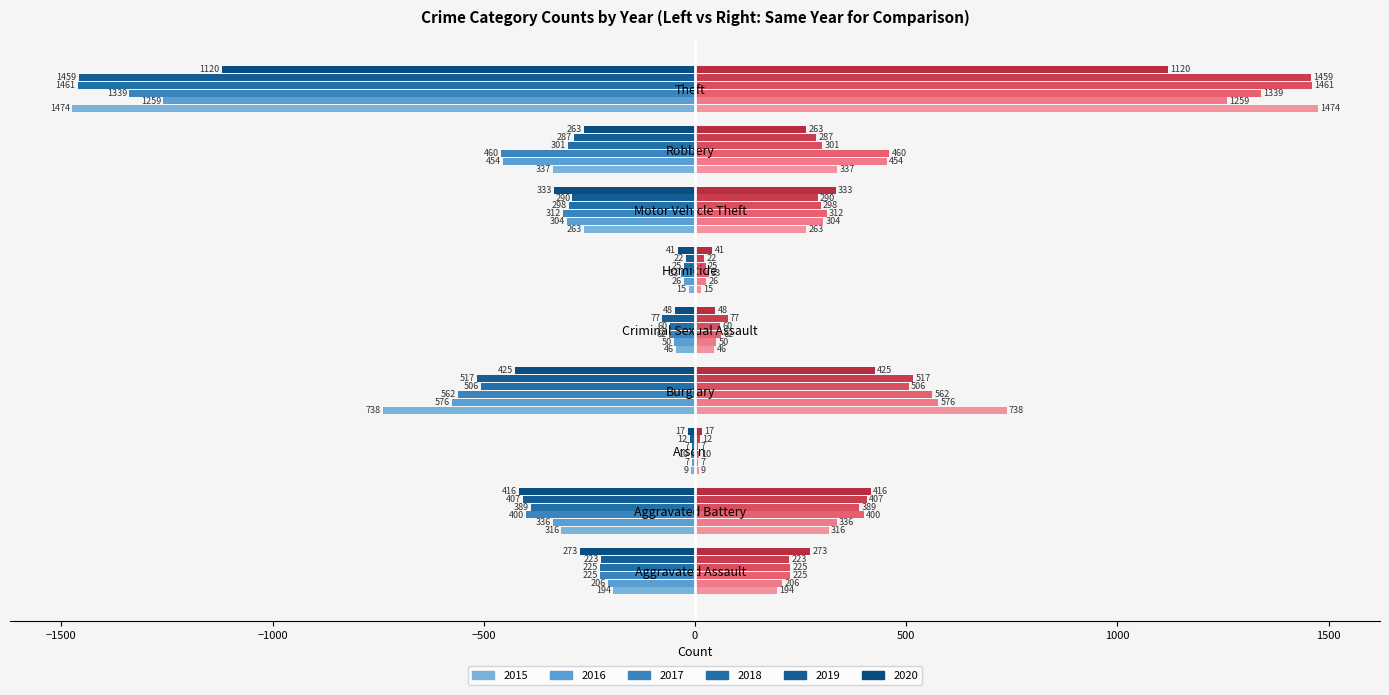

Count the number of data series in this chart.

6